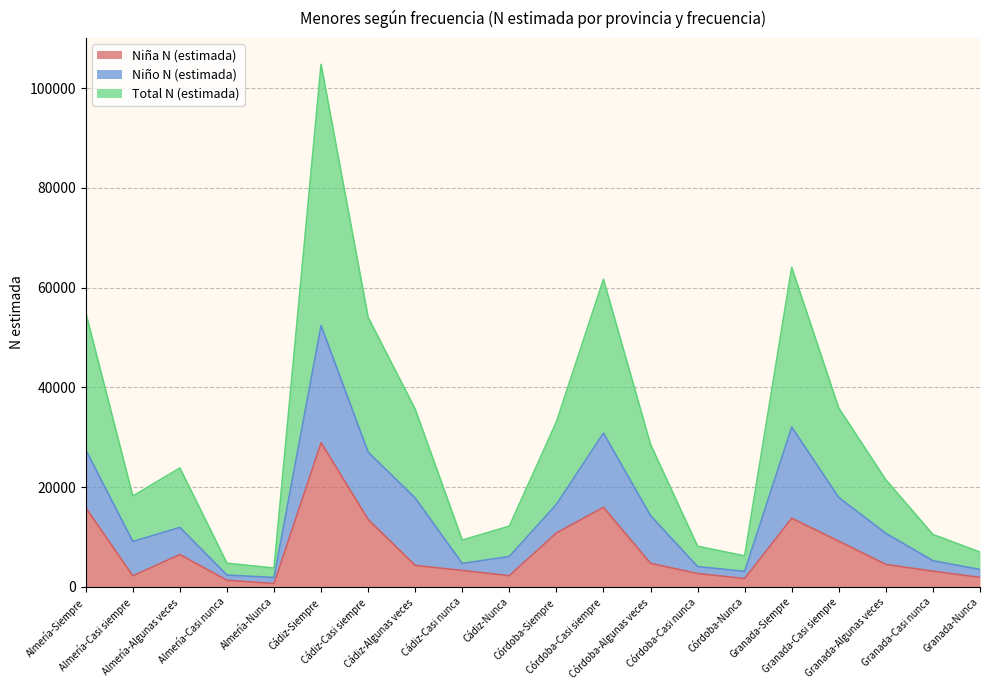

The value of Total N (estimada) at Granada-Algunas veces is 28047. True or false?

False